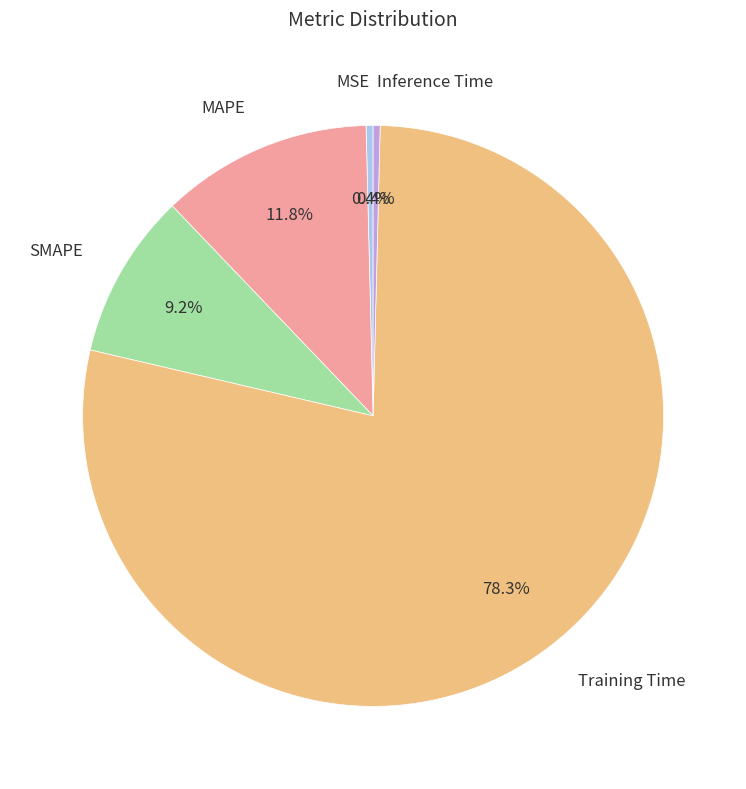

How many slices are in this pie chart?

5